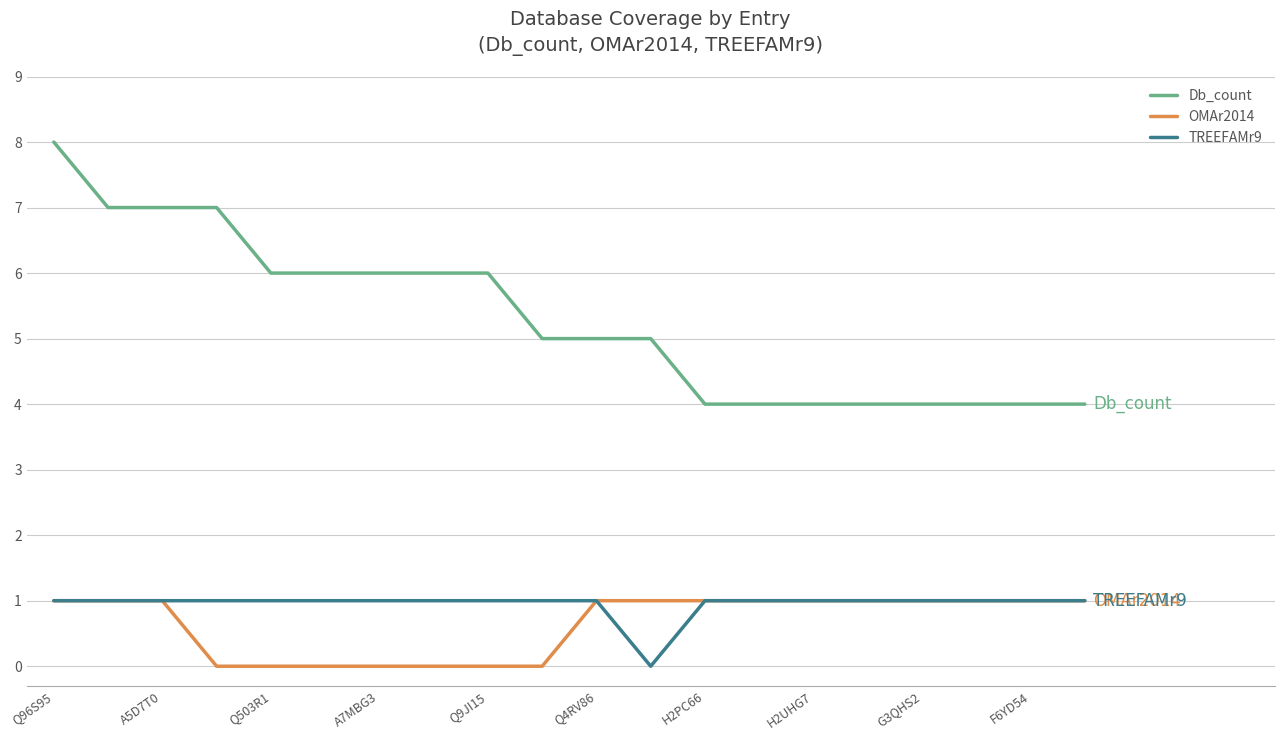

Which series has the largest total across all categories?

Db_count